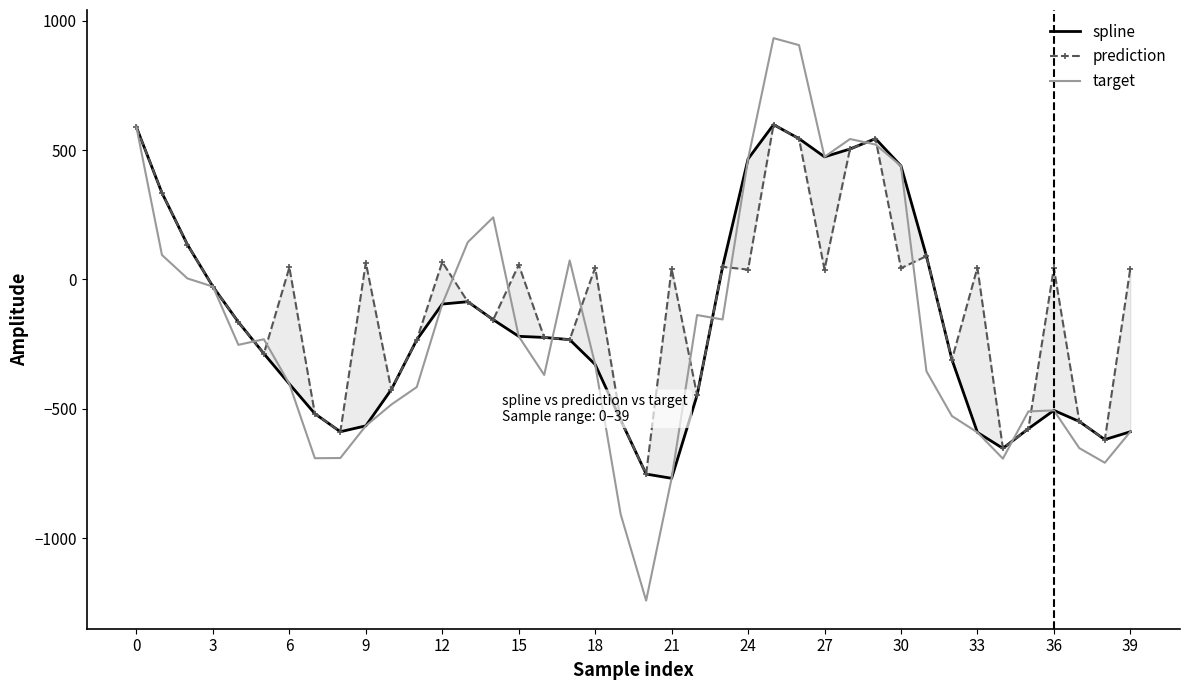

What is the difference between the maximum and minimum values in the prediction series?

1351.2